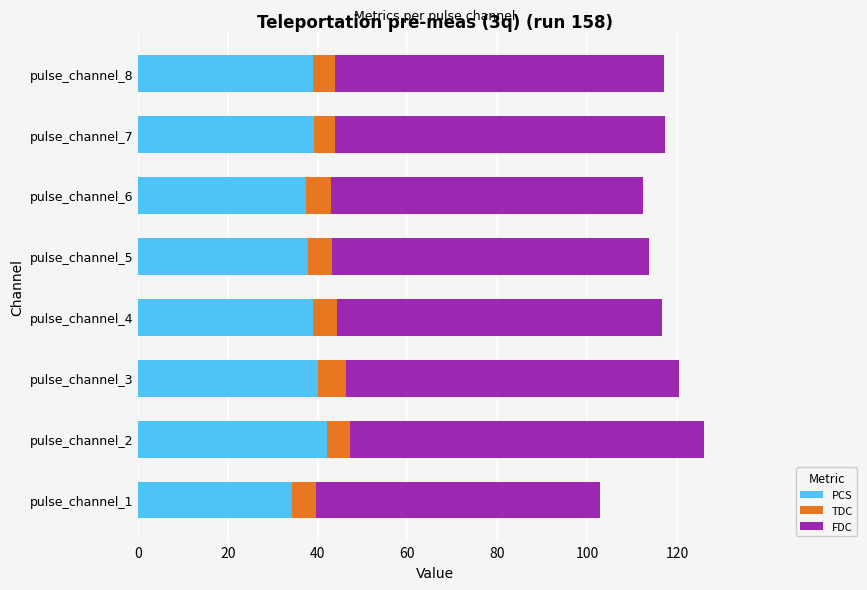

The value of PCS at pulse_channel_4 is 24.6. True or false?

False